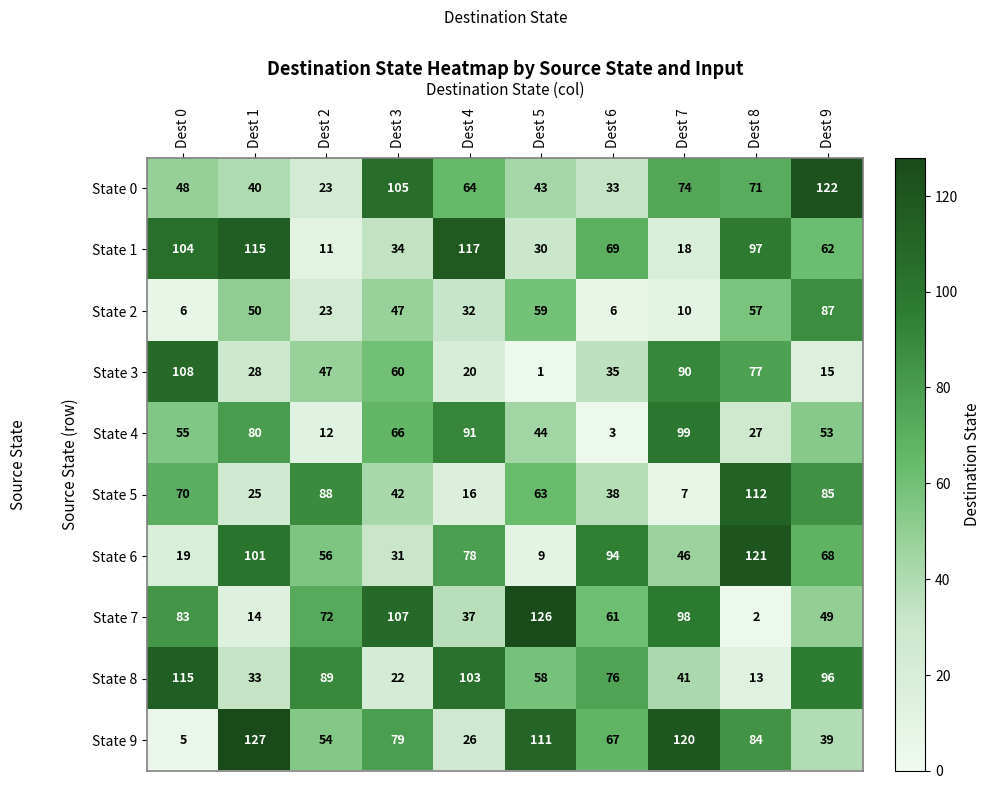

Count the number of categories in the chart.

10